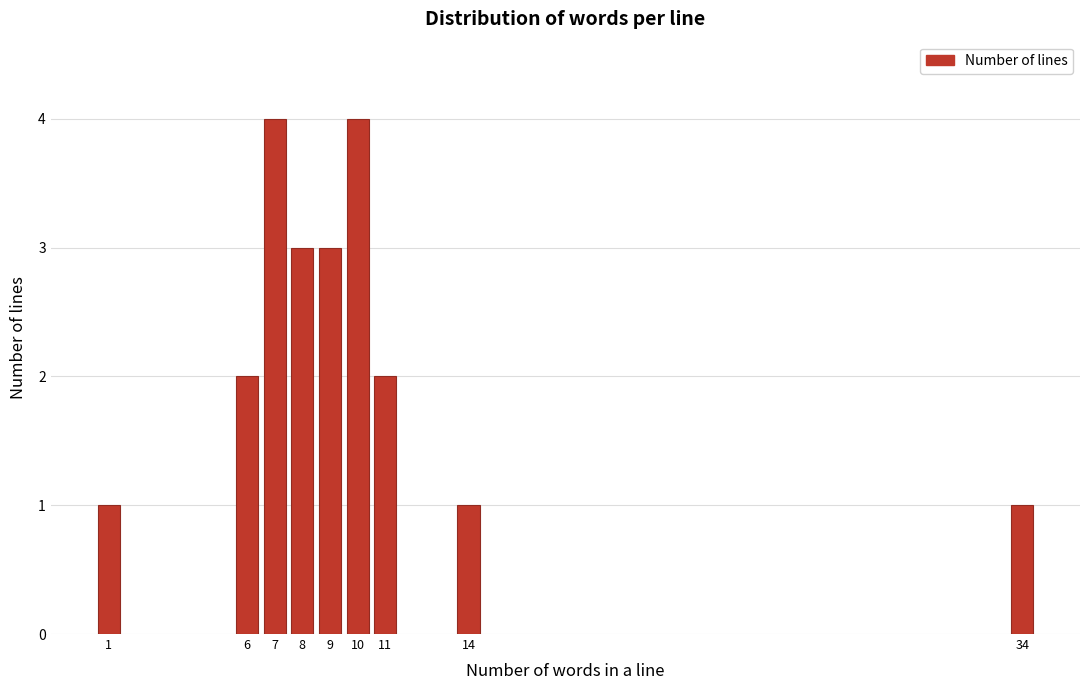

Reading left to right, extract all data points from this chart.

1	2	4	3	3	4	2	1	1